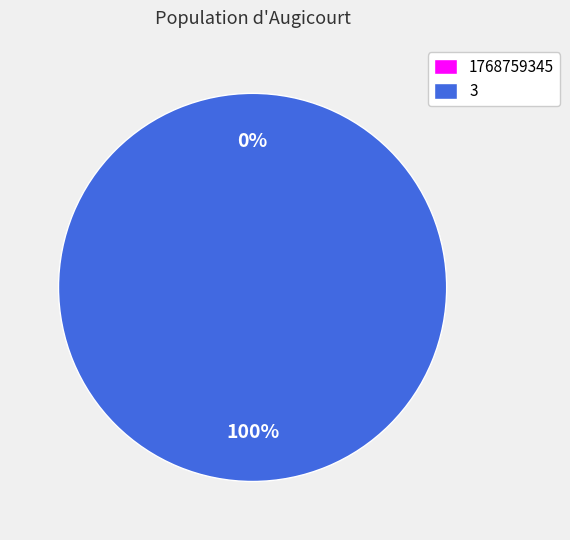

Is 1768759345 the majority of the pie?

No